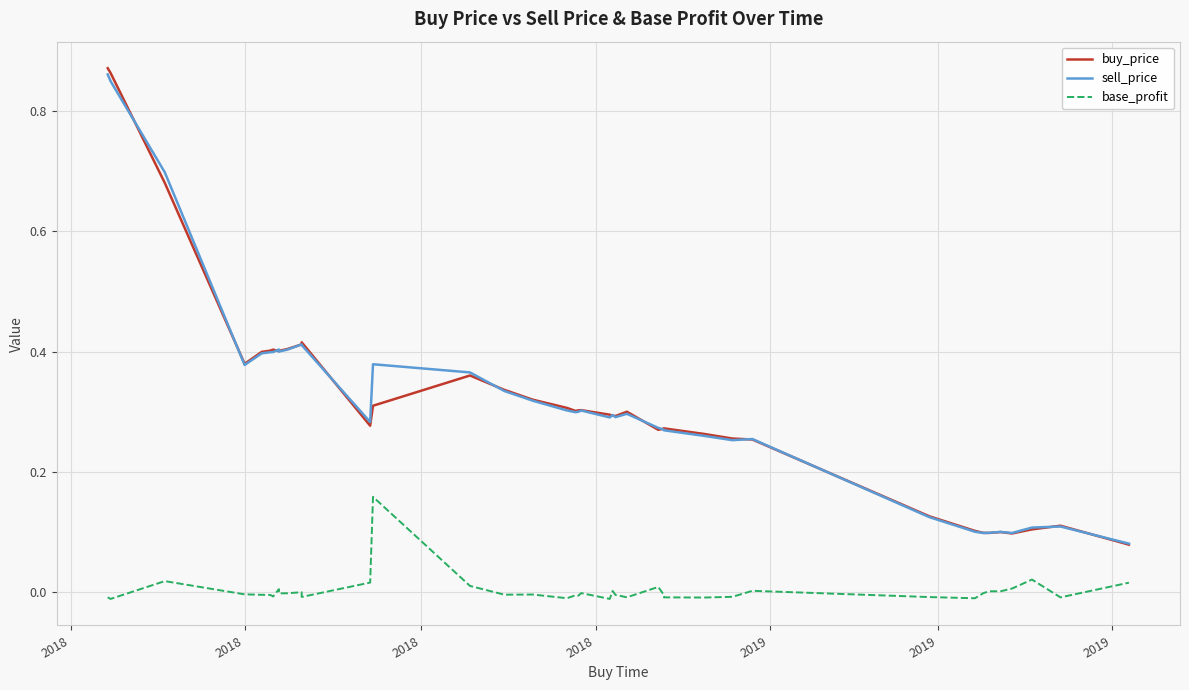

Count the number of data series in this chart.

3